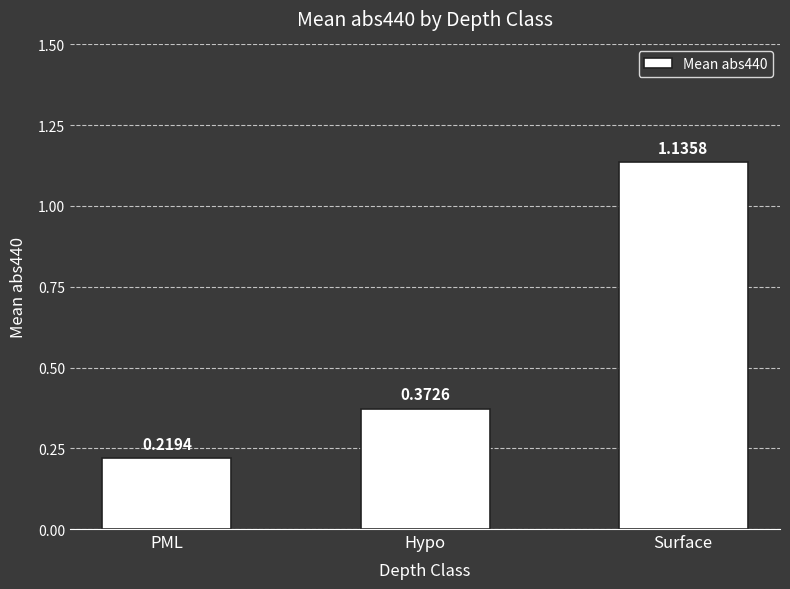

What is the sum of all values?

1.7